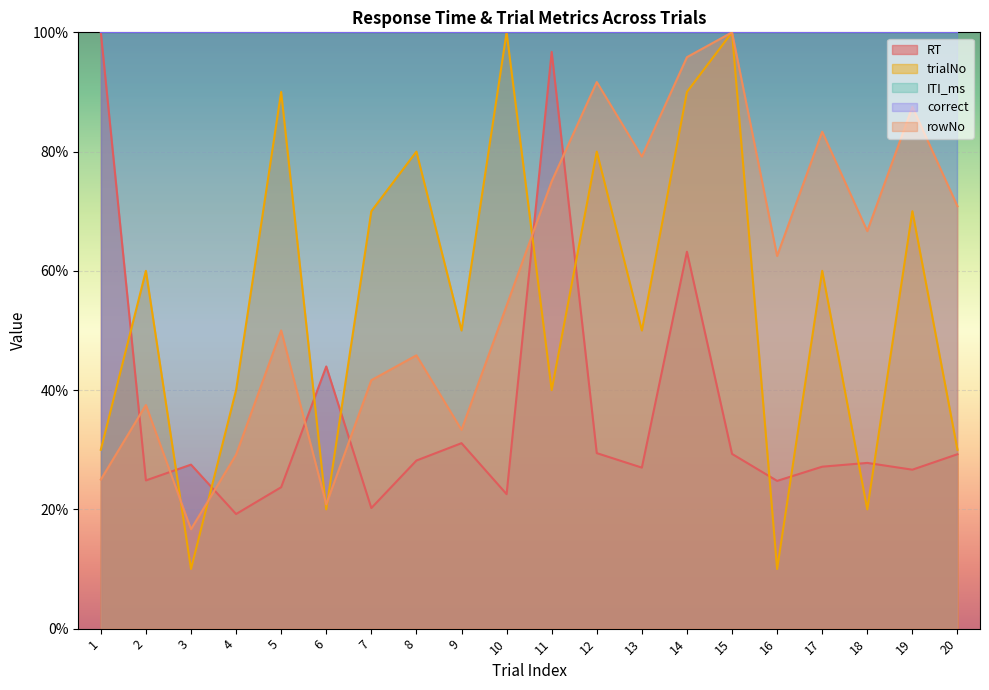

What is the value of the trialNo point at the 19th from the left?

70.0